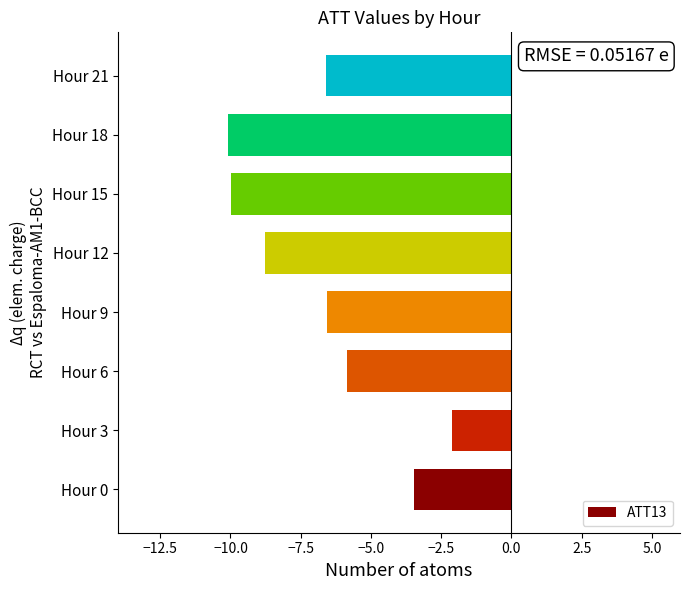

Does the chart contain stacked bars?

No